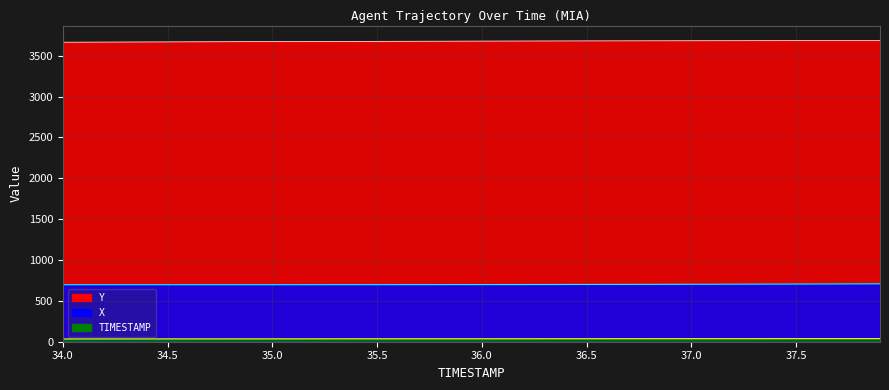

At 37.4, list the series in order from largest to smallest.

Y, X, TIMESTAMP